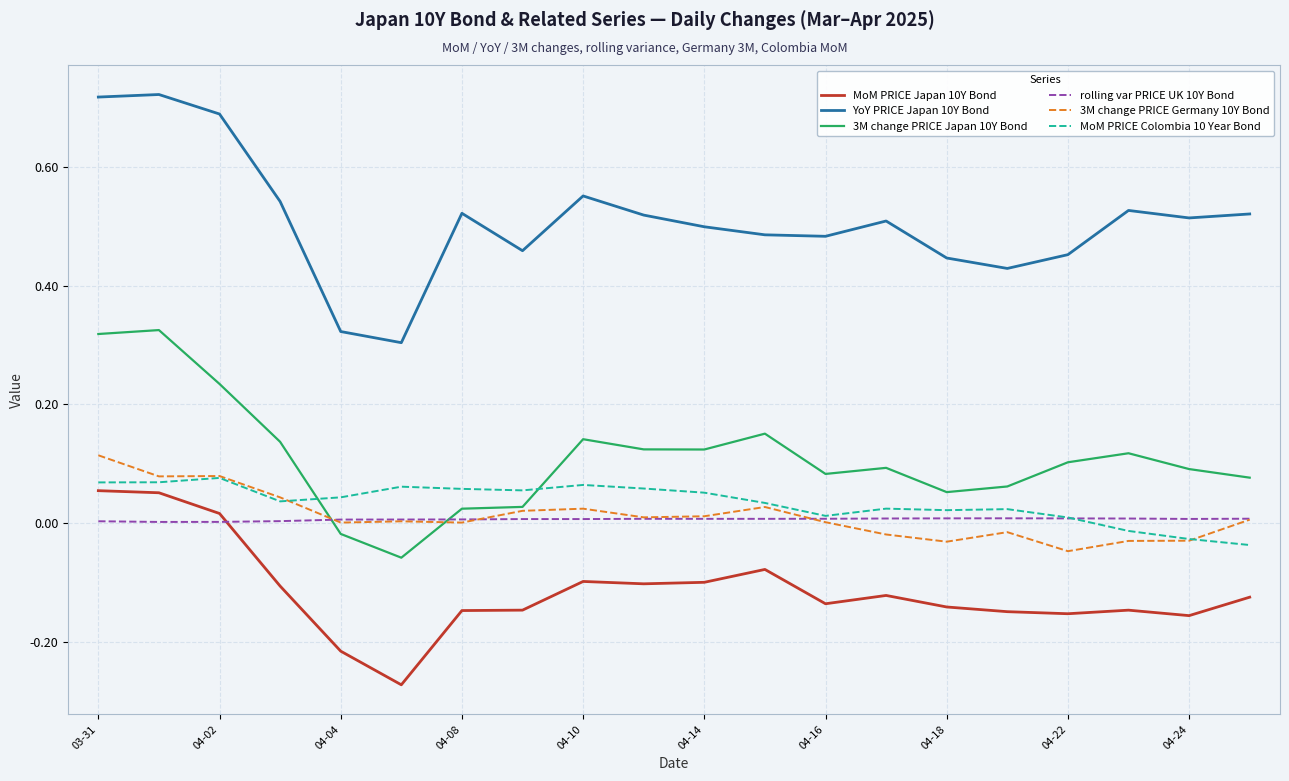

How many values in the 3M change PRICE Japan 10Y Bond series are below 0?

2